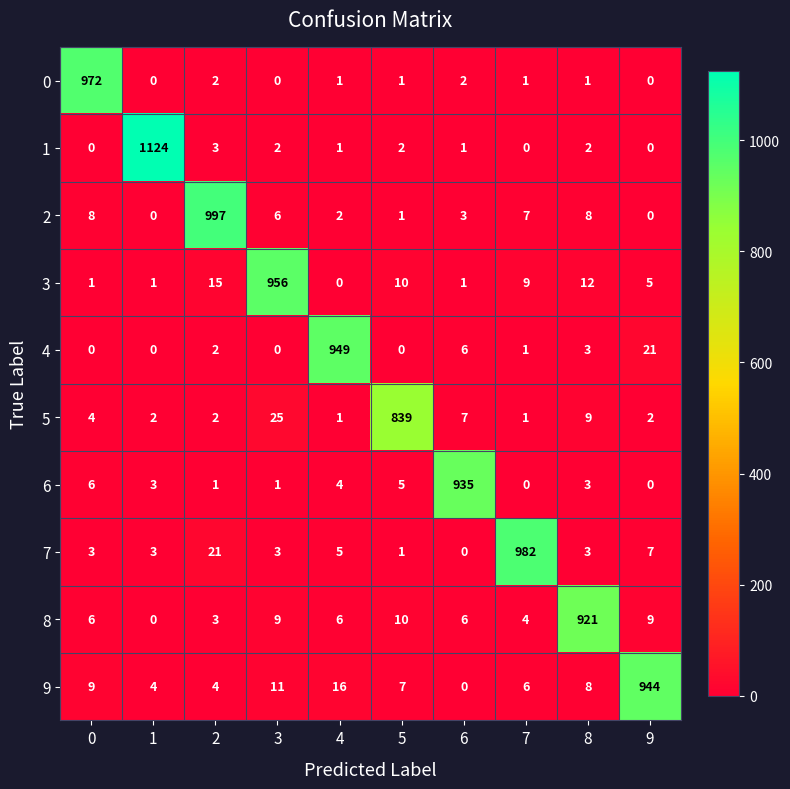

What is the maximum value shown in the chart?

1124